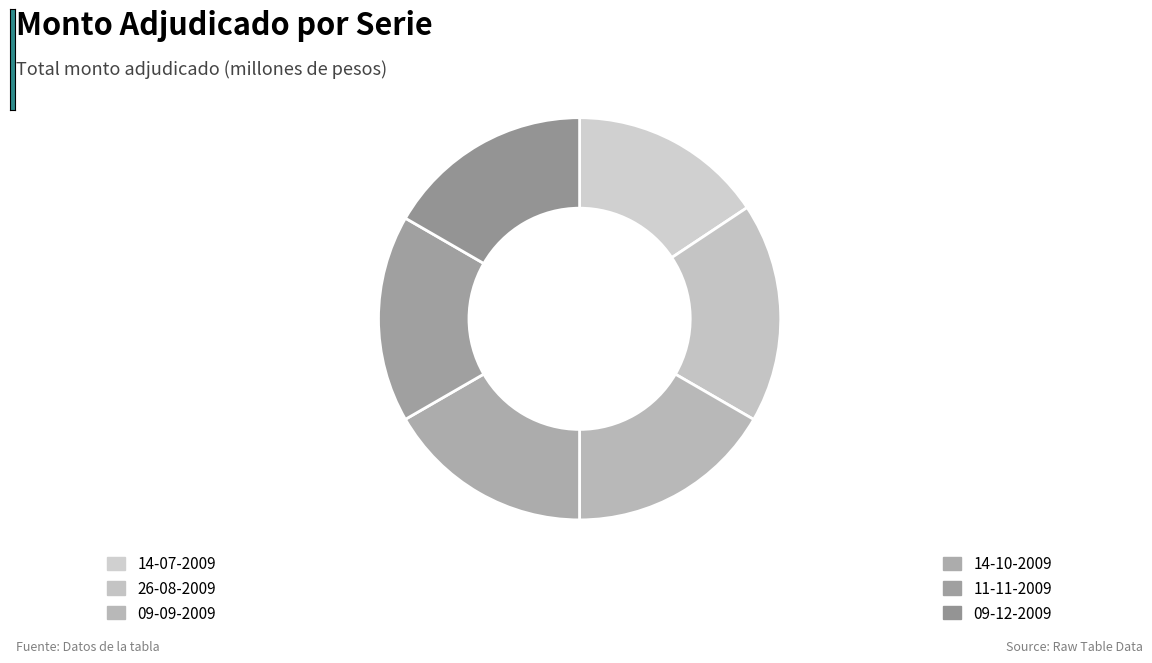

Approximately how many times larger is the value at 14-07-2009 compared to 09-12-2009?

0.9